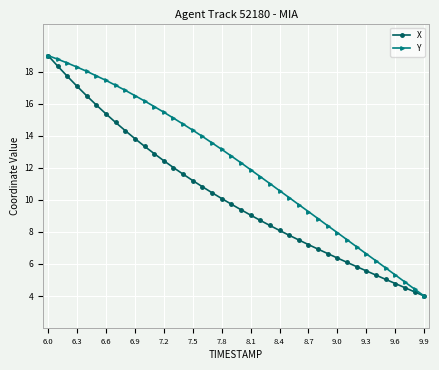

How many values in the Y series are below 12?

19